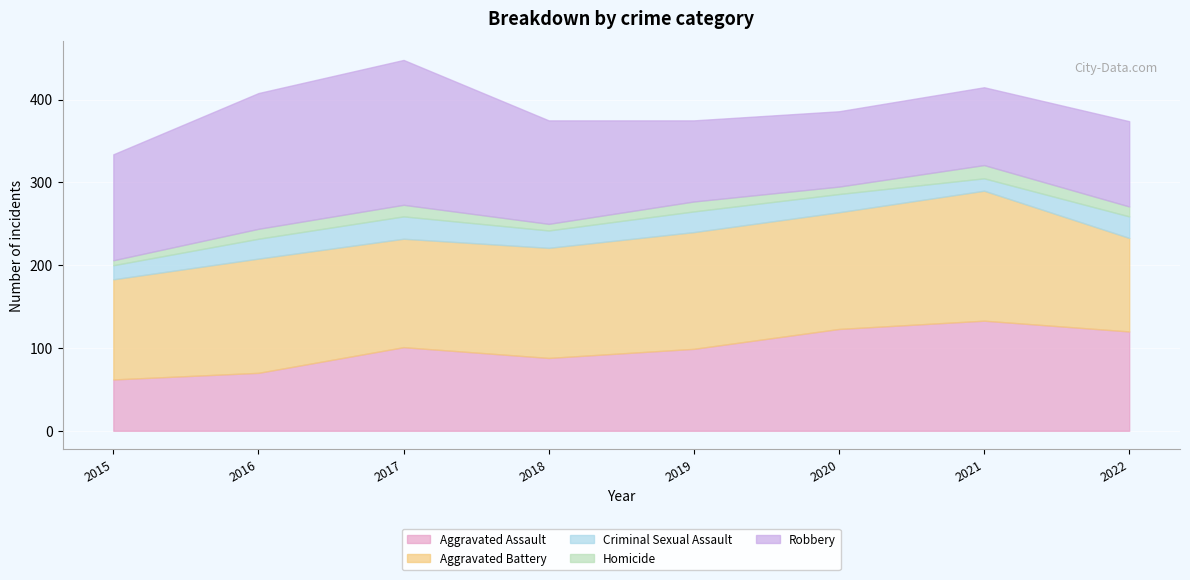

At which category does Robbery reach its first local peak?

2017